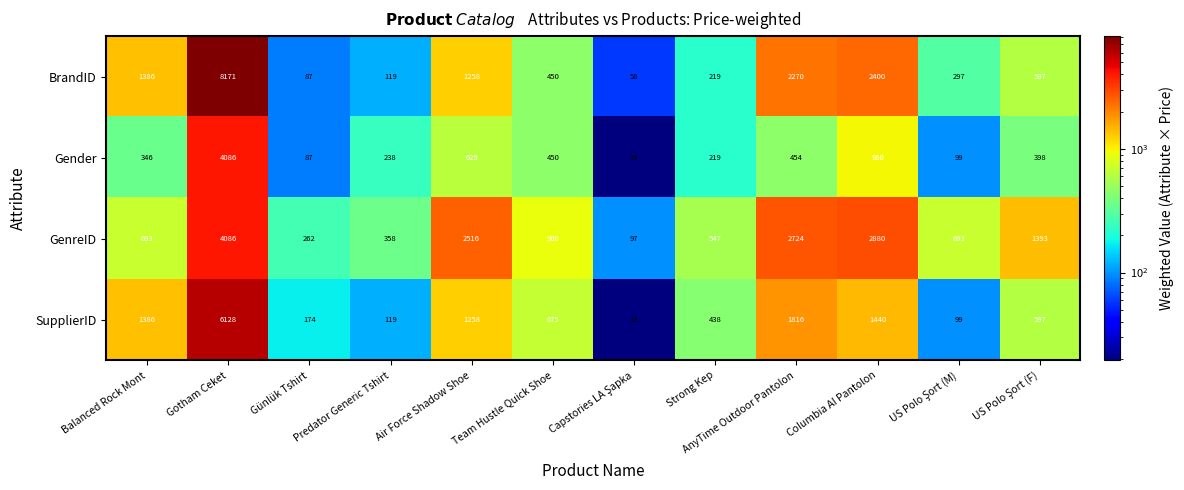

Rank the series at AnyTime Outdoor Pantolon from lowest to highest value.

Gender, SupplierID, BrandID, GenreID